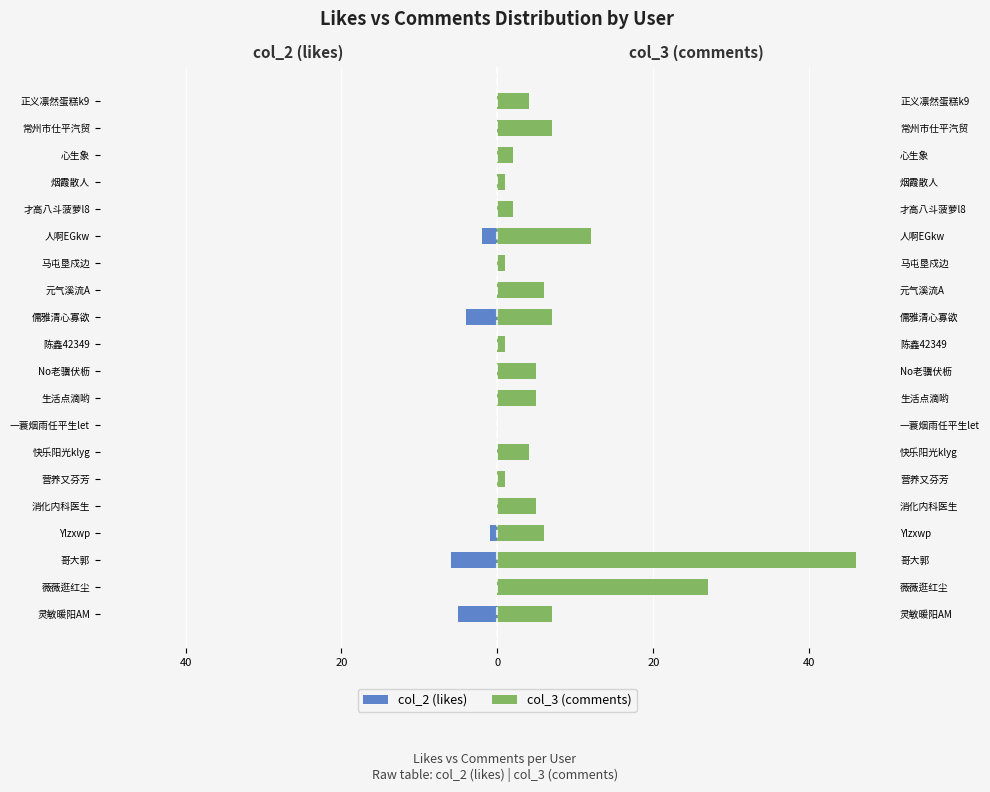

What is the average value of the col_3 (comments) series?

7